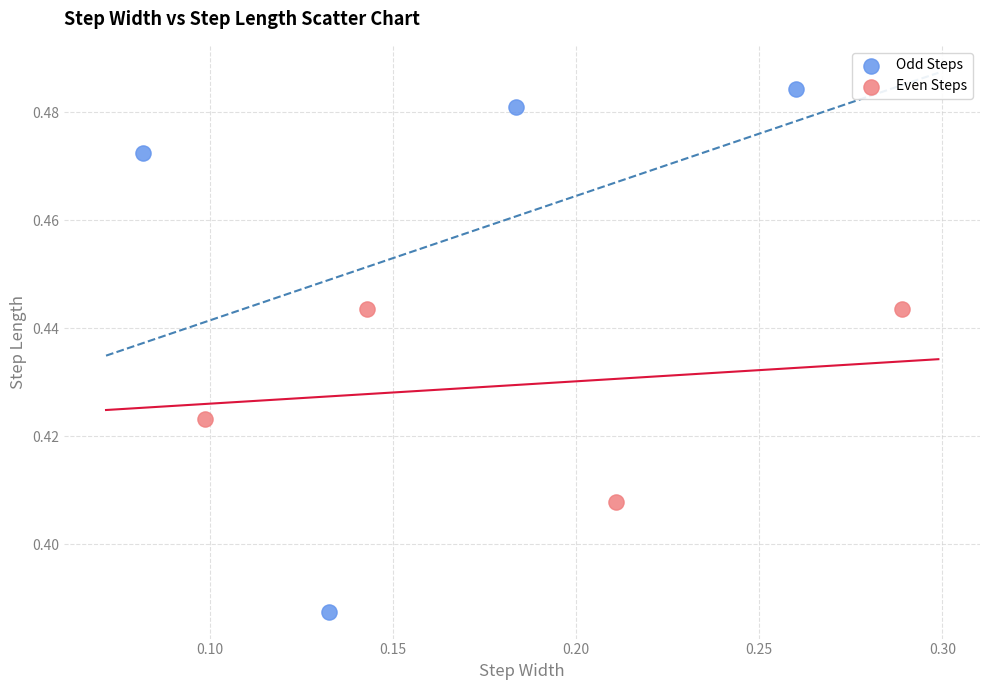

Which series contains the highest Y value?

Odd Steps